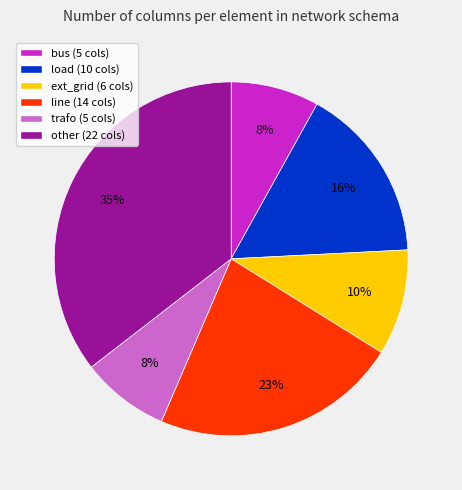

The load slice represents 25% of the pie. True or false?

False